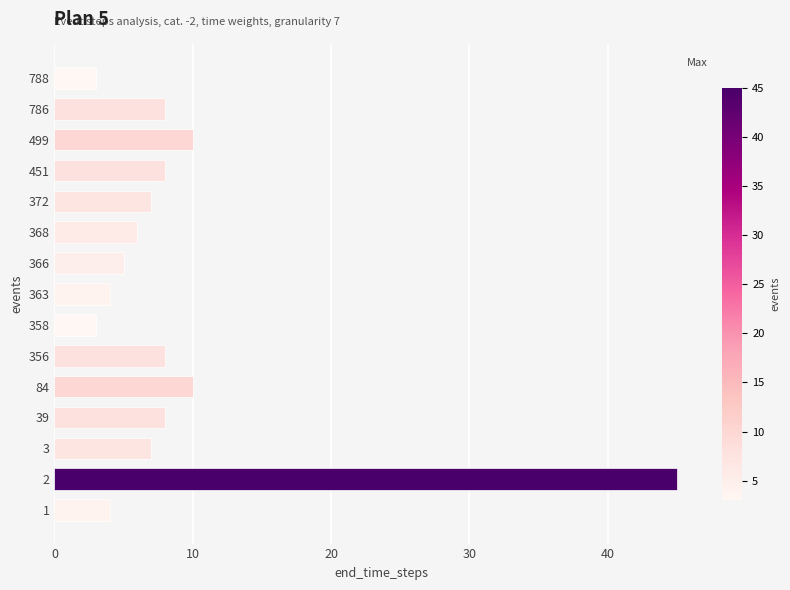

What value does the data have at 356?

8